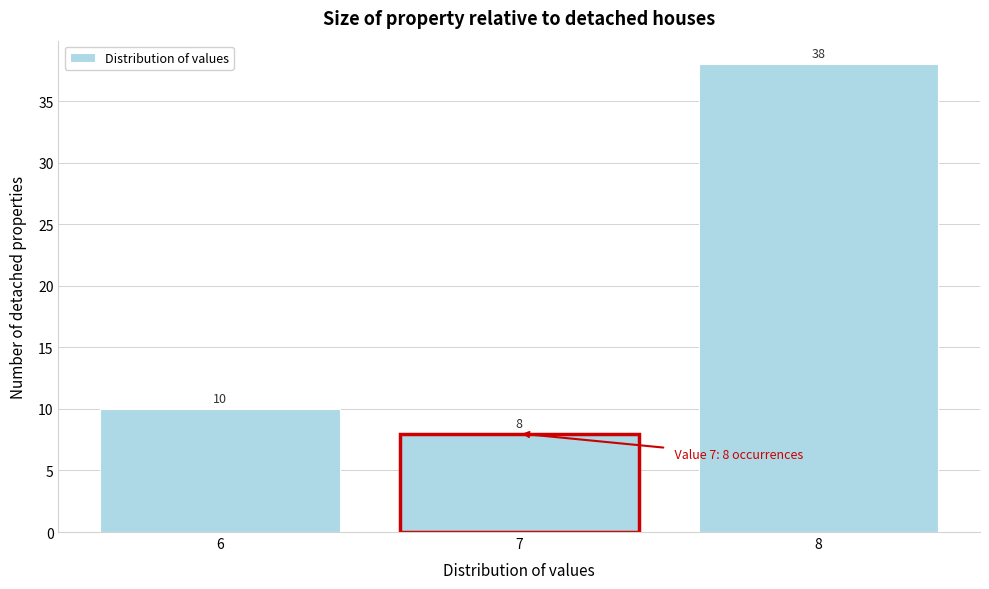

Reading left to right, list every bar in this chart as the range it spans on the x-axis followed by its height.

5.5 to 6.5: 10
6.5 to 7.5: 8
7.5 to 8.5: 38